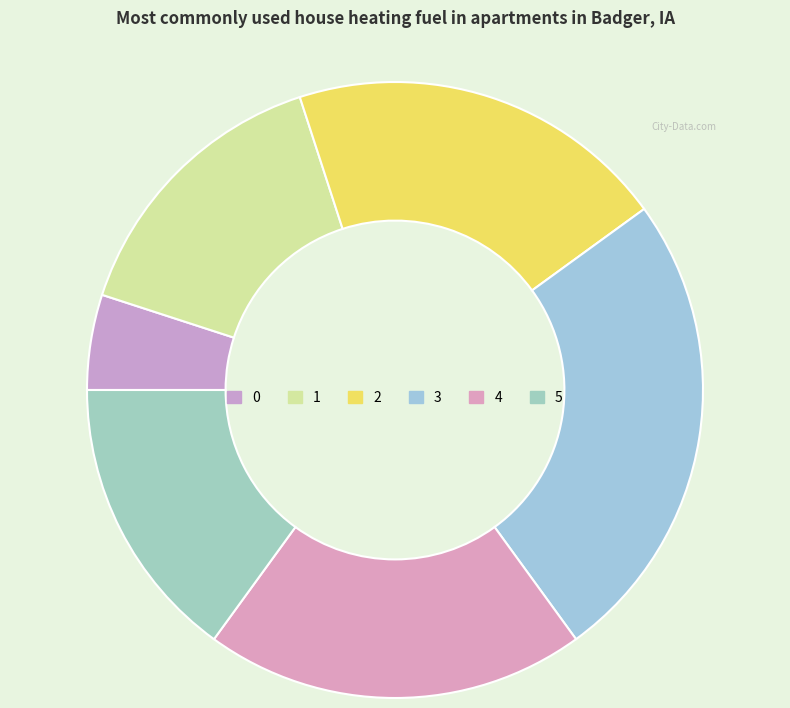

How many segments does this pie chart have?

6